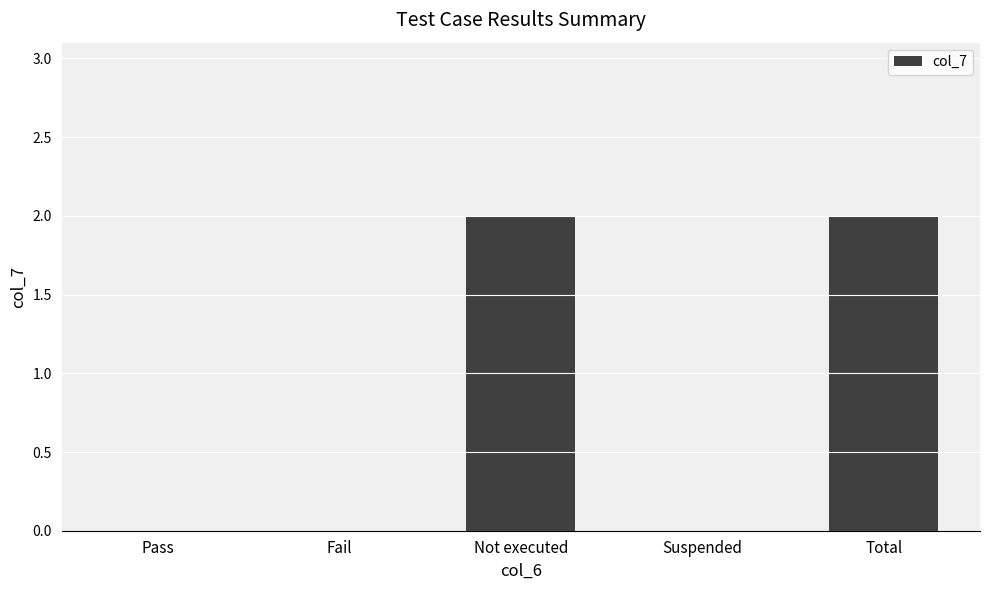

What is the sum of all values?

4